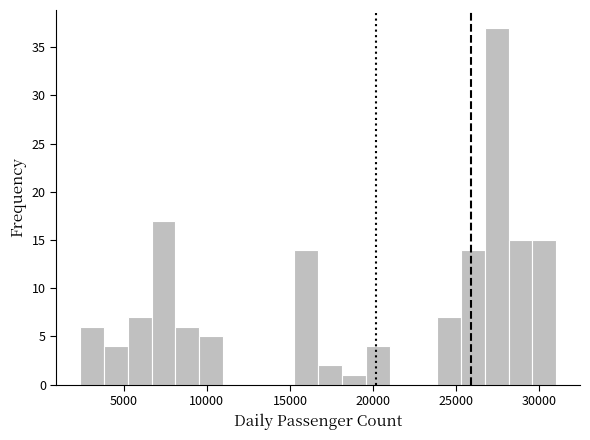

Around what value on the x-axis is the tallest bar? Give the approximate position of its centre, as read against the axis.

27500